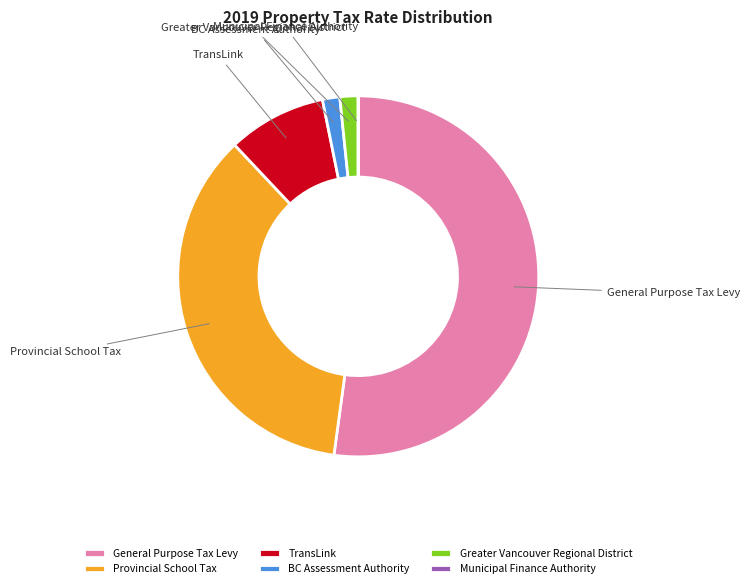

Which has a higher value, TransLink or Greater Vancouver Regional District?

TransLink